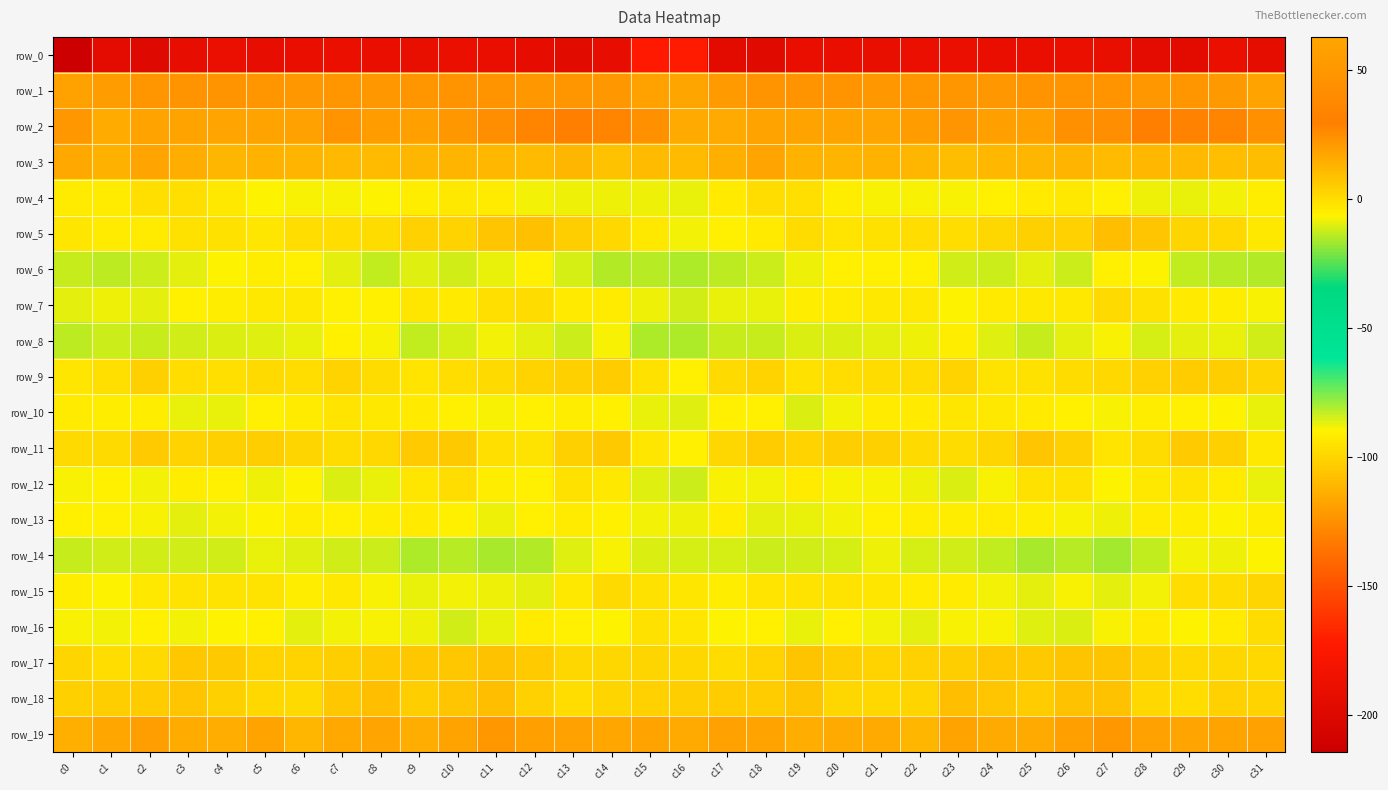

How many data points in row_18 are less than 4?

14